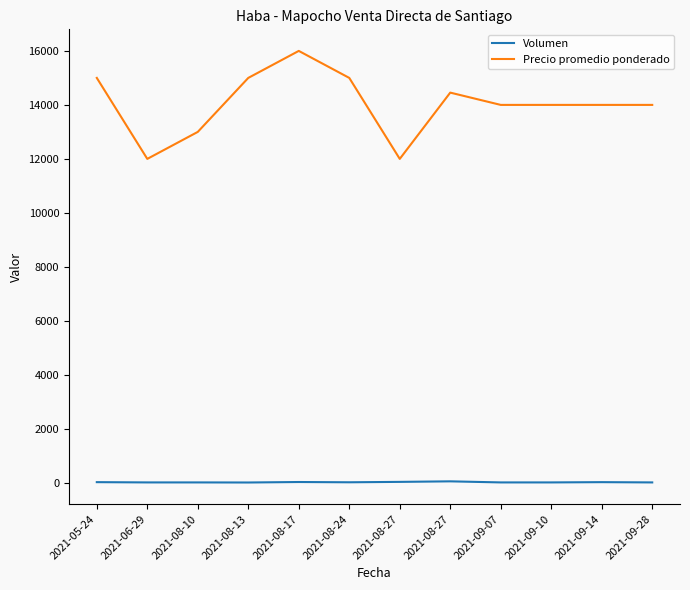

At which category does Precio promedio ponderado reach its first local valley?

2021-06-29